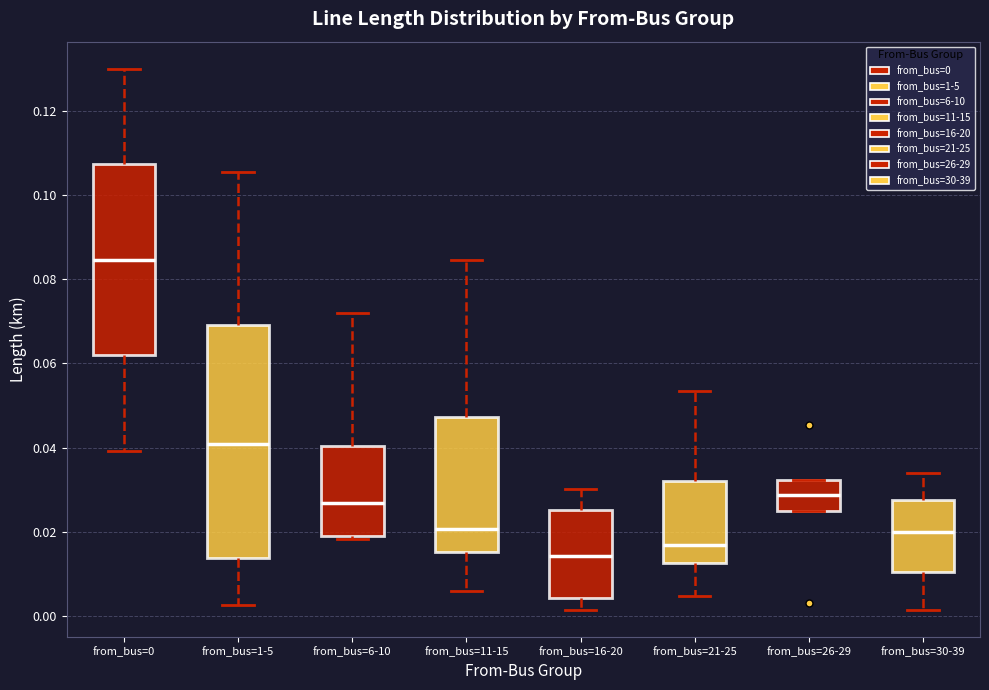

Which box is the tallest, from its lower edge to its upper edge?

from_bus=1-5